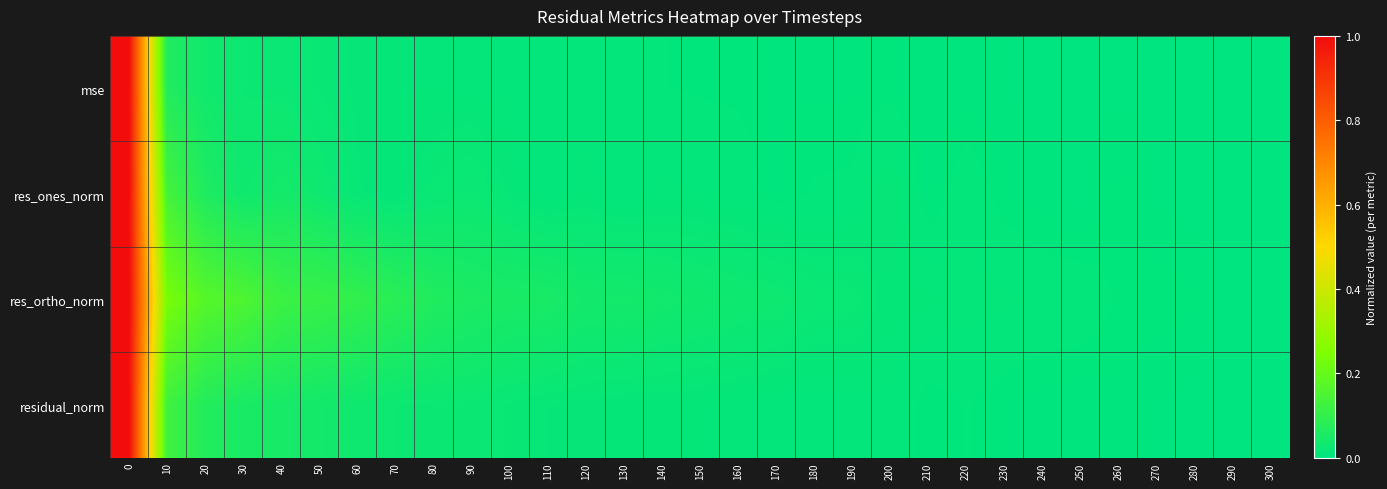

At 150, list the series in order from largest to smallest.

res_ortho_norm, residual_norm, res_ones_norm, mse